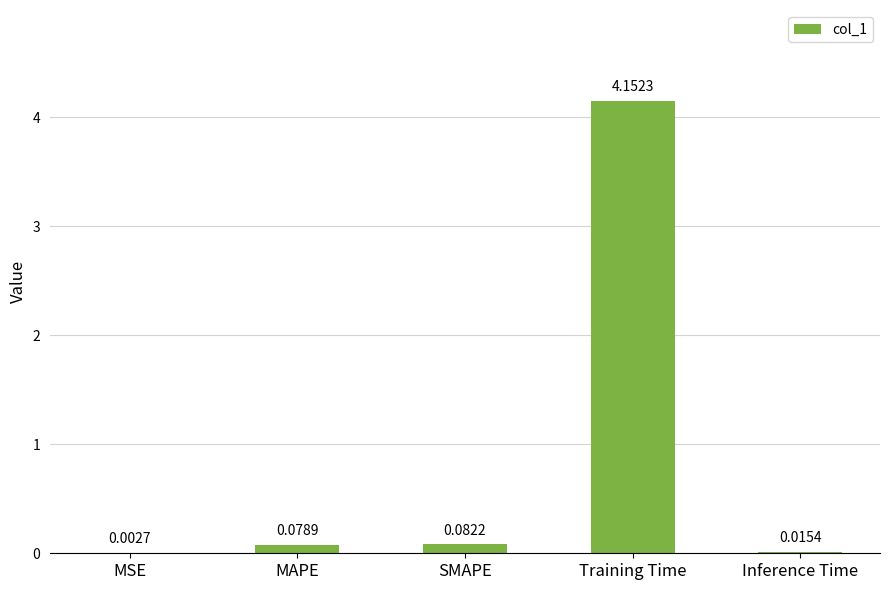

What is the sum of all values?

4.3